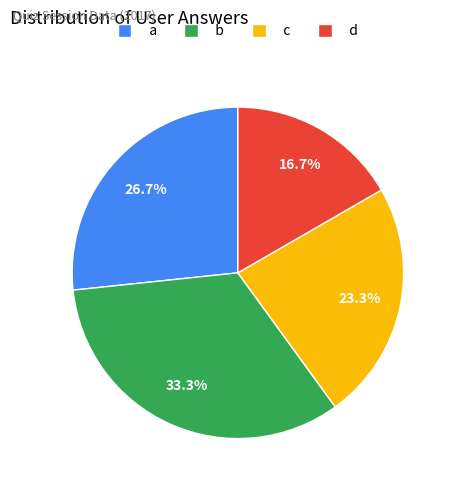

Is there a majority slice in this chart?

No